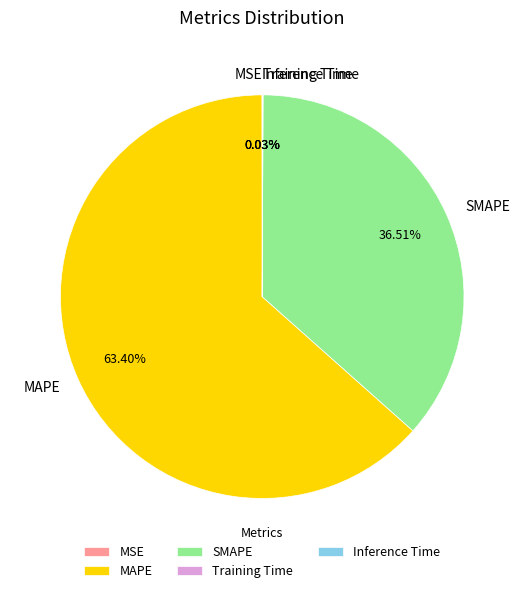

Which slice is the largest?

MAPE